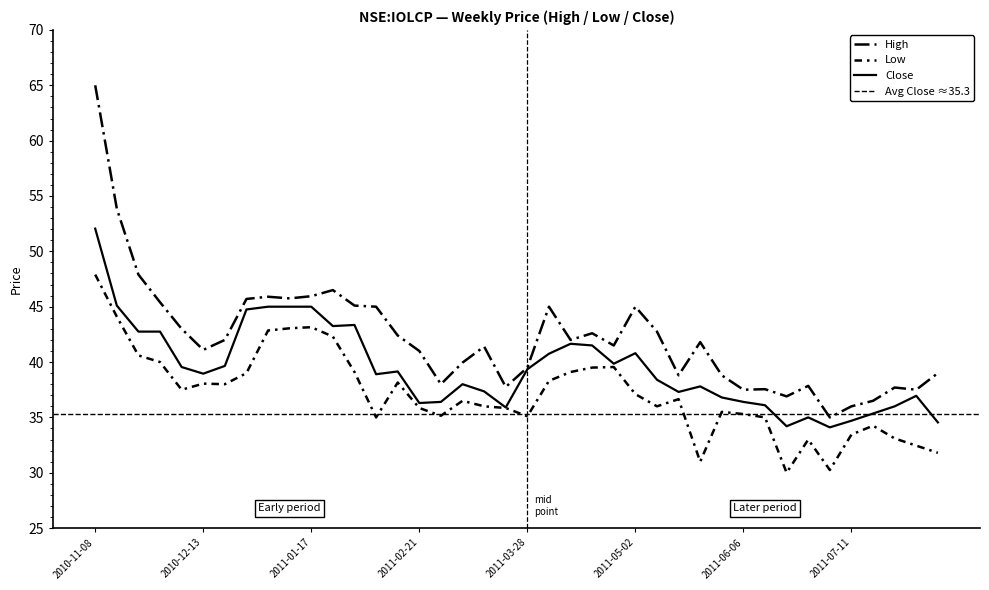

Reading left to right, list all the values displayed in this chart.

high: 65.0	53.8	47.9	45.4	43.0	41.1	42.0	45.7	45.9	45.8	46.0	46.5	45.1	45.0	42.4	41.0	38.0	40.0	41.4	37.8	39.5	45.0	42.0	42.6	41.5	45.0	42.8	38.8	41.8	38.8	37.5	37.5	36.9	37.8	35.0	36.0	36.5	37.7	37.5	39.0
low: 47.9	44.1	40.6	40.0	37.5	38.0	38.0	39.0	42.8	43.0	43.2	42.3	39.1	35.0	38.2	35.8	35.2	36.5	36.0	35.8	35.1	38.3	39.1	39.5	39.5	37.1	36.0	36.7	31.0	35.5	35.3	35.0	30.0	33.0	30.2	33.5	34.2	33.1	32.5	31.8
close: 52.0	45.1	42.8	42.8	39.5	39.0	39.7	44.8	45.0	45.0	45.0	43.2	43.3	38.9	39.2	36.3	36.4	38.0	37.3	35.9	39.3	40.8	41.7	41.5	39.8	40.8	38.4	37.3	37.8	36.8	36.4	36.1	34.2	35.0	34.1	34.7	35.3	36.0	37.0	34.5